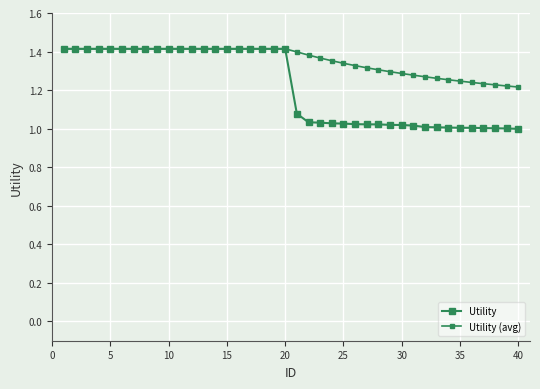

How many lines are shown in the chart?

2